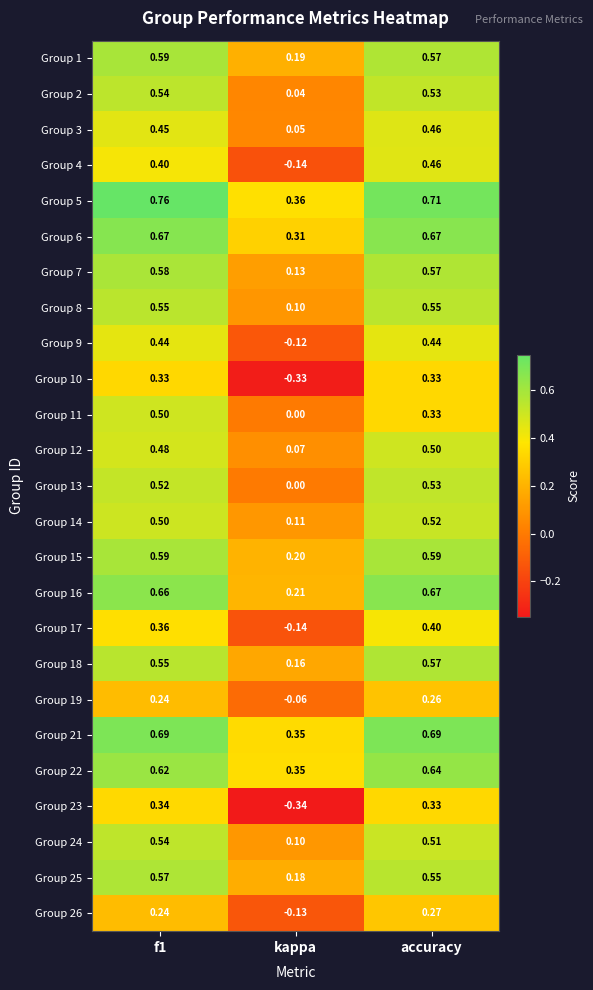

Is the value of Group 17 at accuracy greater than the value of Group 9 at accuracy?

No